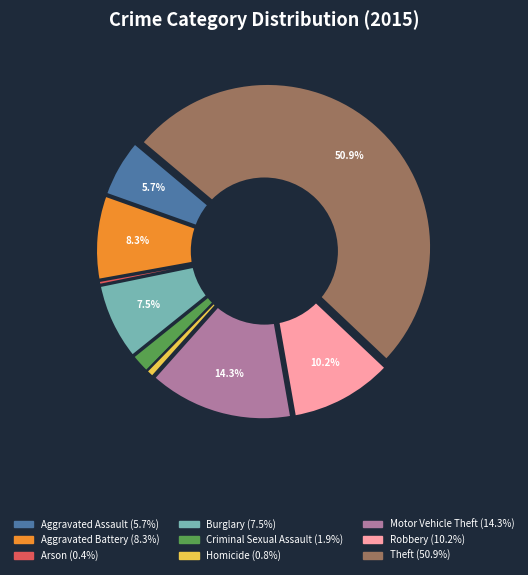

To the nearest percent, what portion does Motor Vehicle Theft represent?

14%